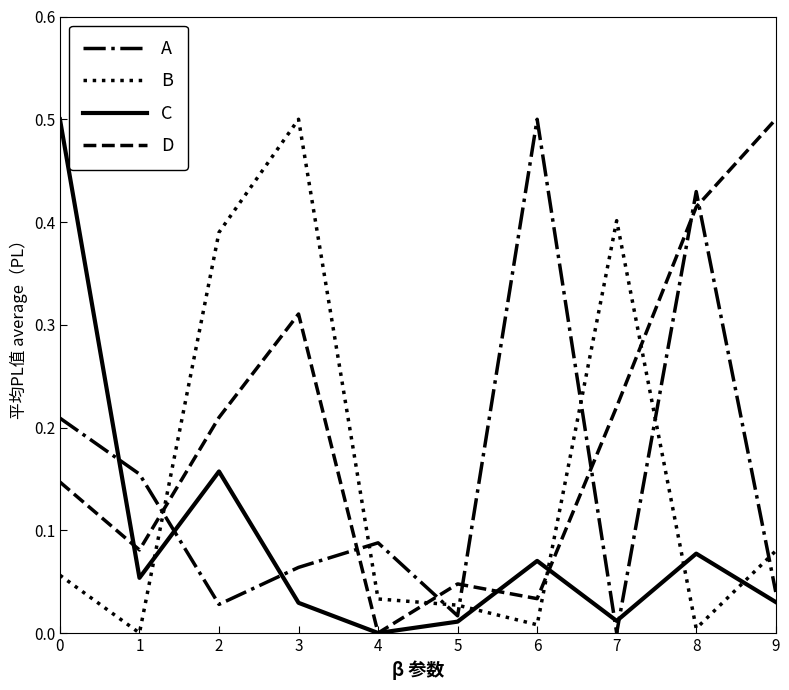

At which category does A reach its first local valley?

2